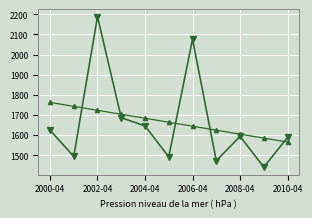

What is the minimum value shown in the chart?

1440.6